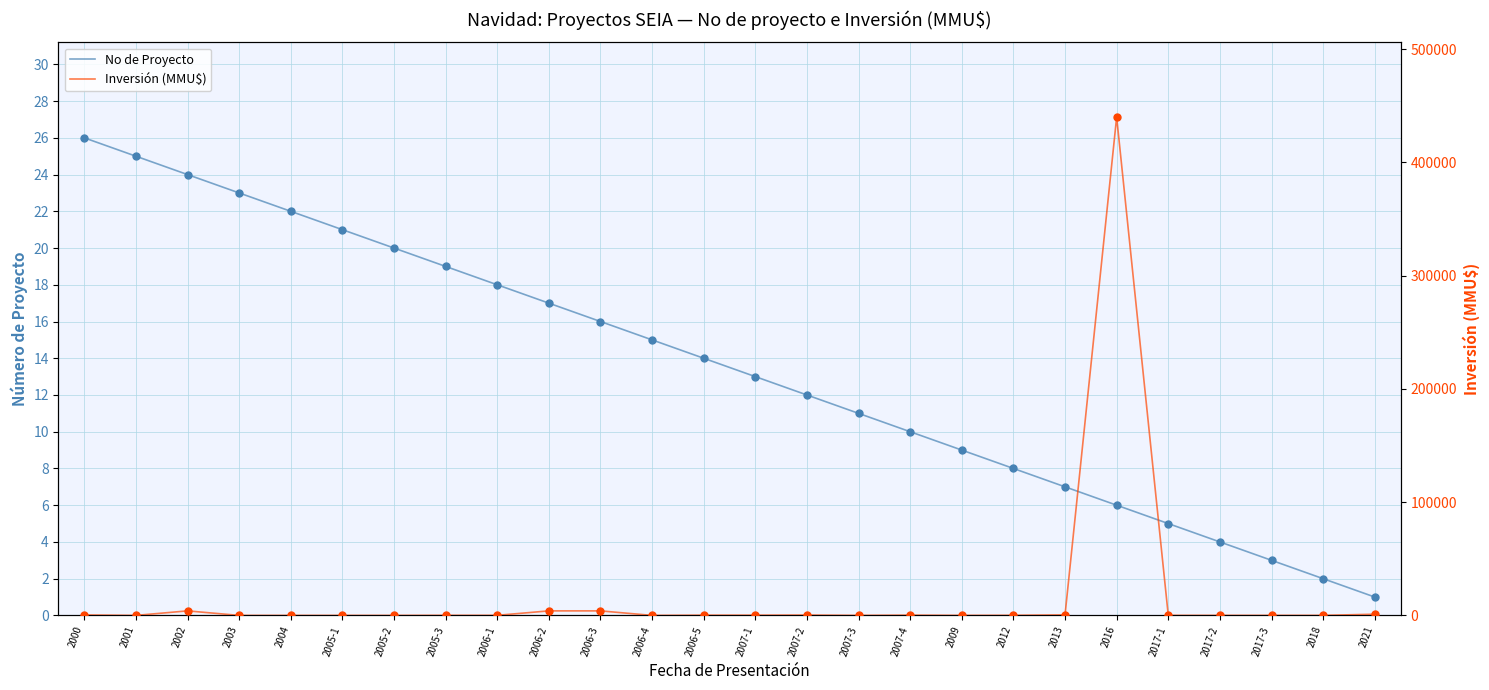

Is this an area chart (filled region under the line)?

No